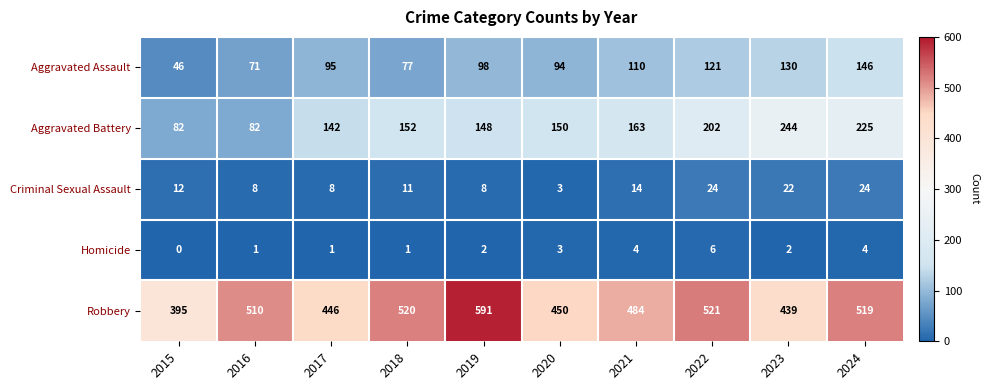

The value of Aggravated Battery at 2020 is 150. True or false?

True